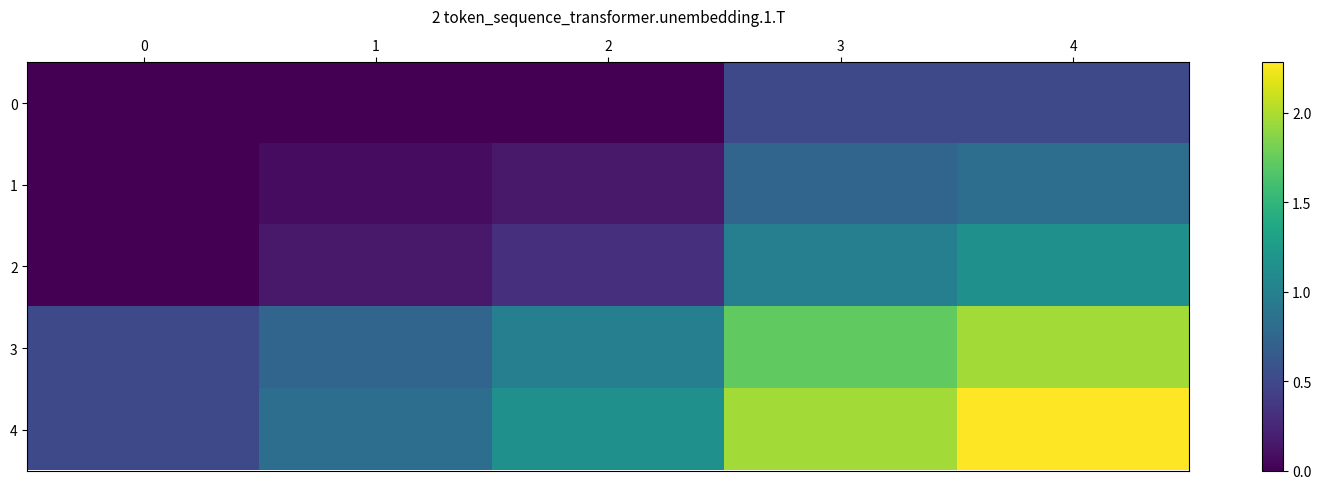

Rank the series by their maximum value, from lowest to highest.

0, 1, 2, 3, 4